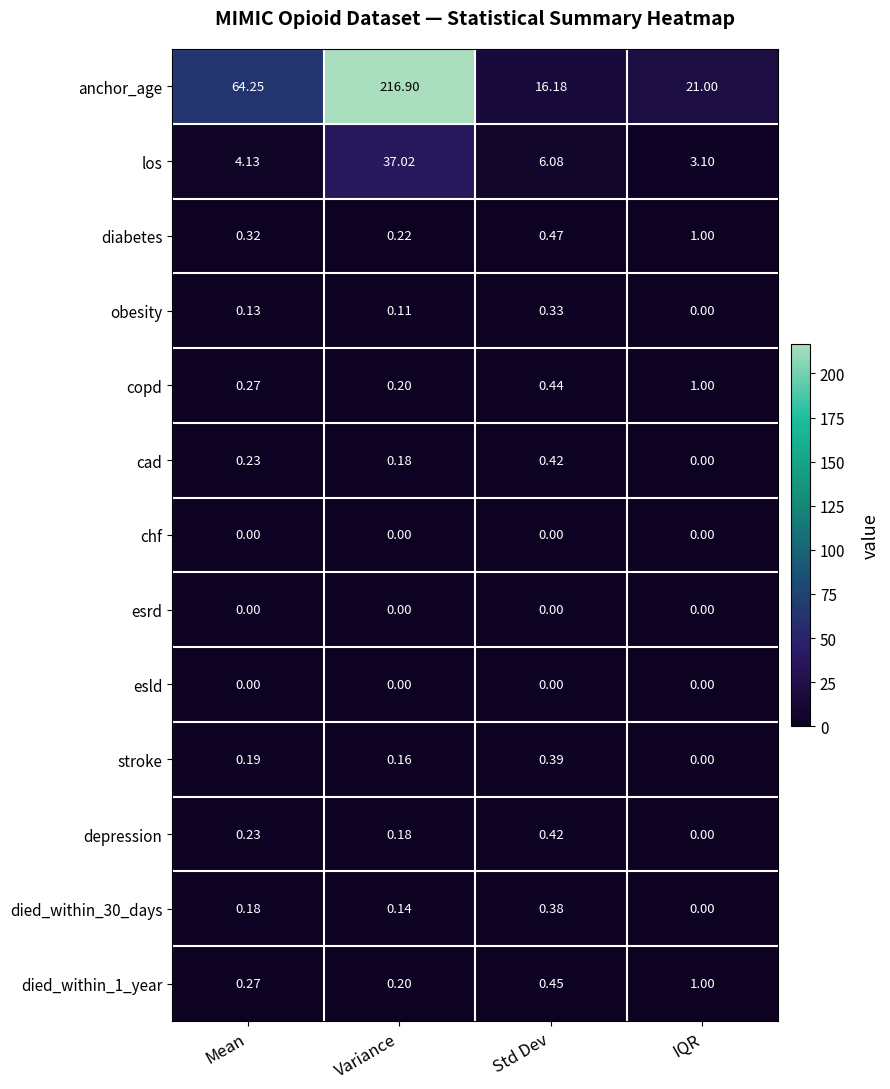

At which category is the sum across all series the highest?

Variance